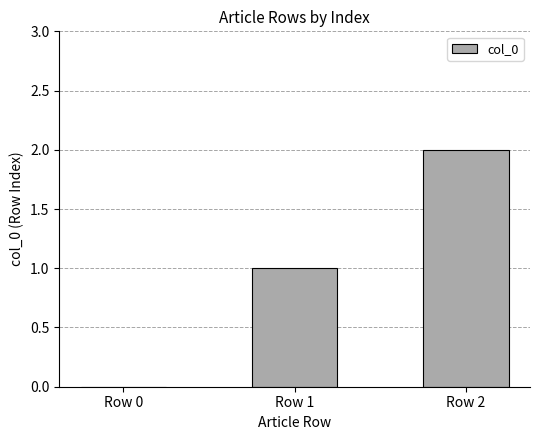

What is the sum of all values?

3